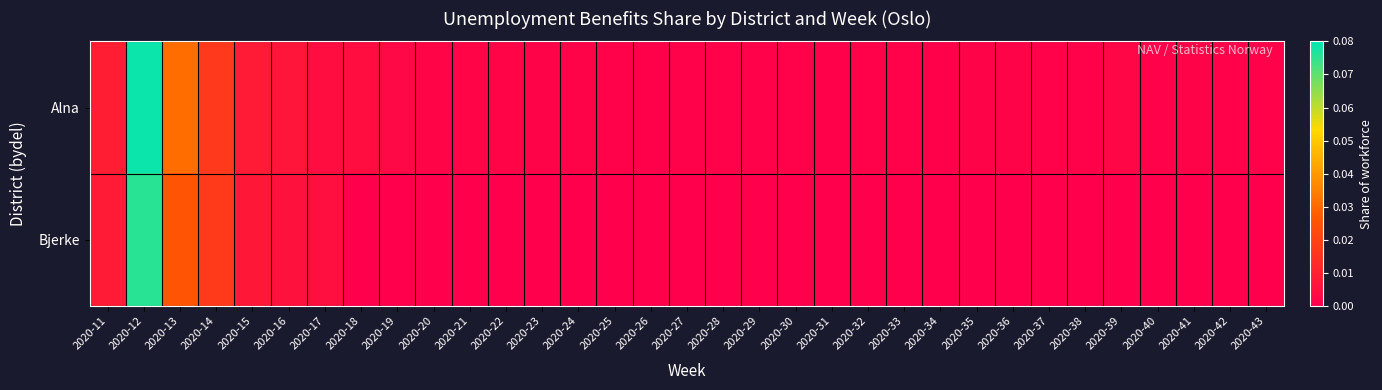

Reading left to right, what are all the values shown in this chart?

Alna: 2020-11=0.0	2020-12=0.1	2020-13=0.0	2020-14=0.0	2020-15=0.0	2020-16=0.0	2020-17=0.0	2020-18=0.0	2020-19=0.0	2020-20=0.0	2020-21=0.0	2020-22=0.0	2020-23=0.0	2020-24=0.0	2020-25=0.0	2020-26=0.0	2020-27=0.0	2020-28=0.0	2020-29=0.0	2020-30=0.0	2020-31=0.0	2020-32=0.0	2020-33=0.0	2020-34=0.0	2020-35=0.0	2020-36=0.0	2020-37=0.0	2020-38=0.0	2020-39=0.0	2020-40=0.0	2020-41=0.0	2020-42=0.0	2020-43=0.0
Bjerke: 2020-11=0.0	2020-12=0.1	2020-13=0.0	2020-14=0.0	2020-15=0.0	2020-16=0.0	2020-17=0.0	2020-18=0.0	2020-19=0.0	2020-20=0.0	2020-21=0.0	2020-22=0.0	2020-23=0.0	2020-24=0.0	2020-25=0.0	2020-26=0.0	2020-27=0.0	2020-28=0.0	2020-29=0.0	2020-30=0.0	2020-31=0.0	2020-32=0.0	2020-33=0.0	2020-34=0.0	2020-35=0.0	2020-36=0.0	2020-37=0.0	2020-38=0.0	2020-39=0.0	2020-40=0.0	2020-41=0.0	2020-42=0.0	2020-43=0.0